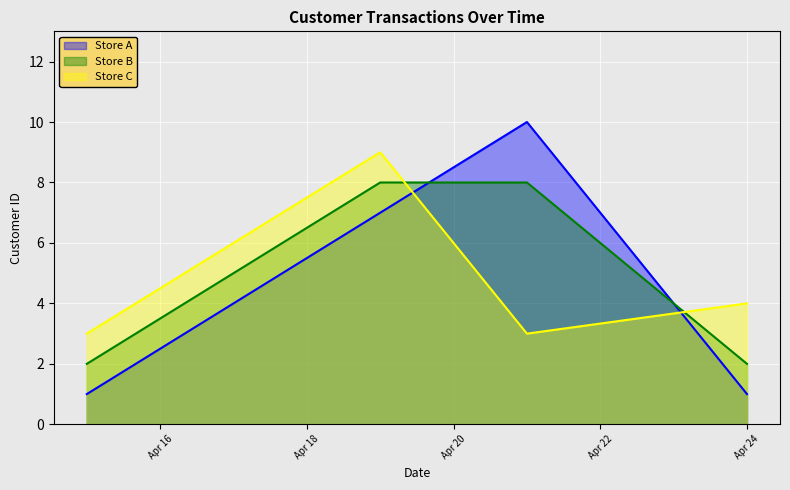

What is the difference between the second highest and minimum values in the Store C series?

3